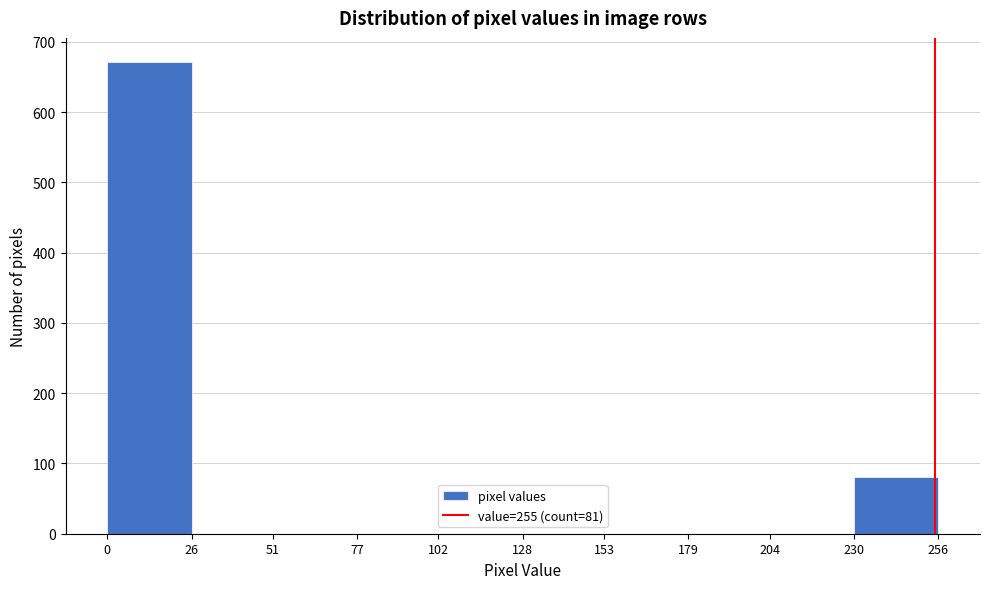

Over which range of the x-axis is the bar tallest?

0 to 26